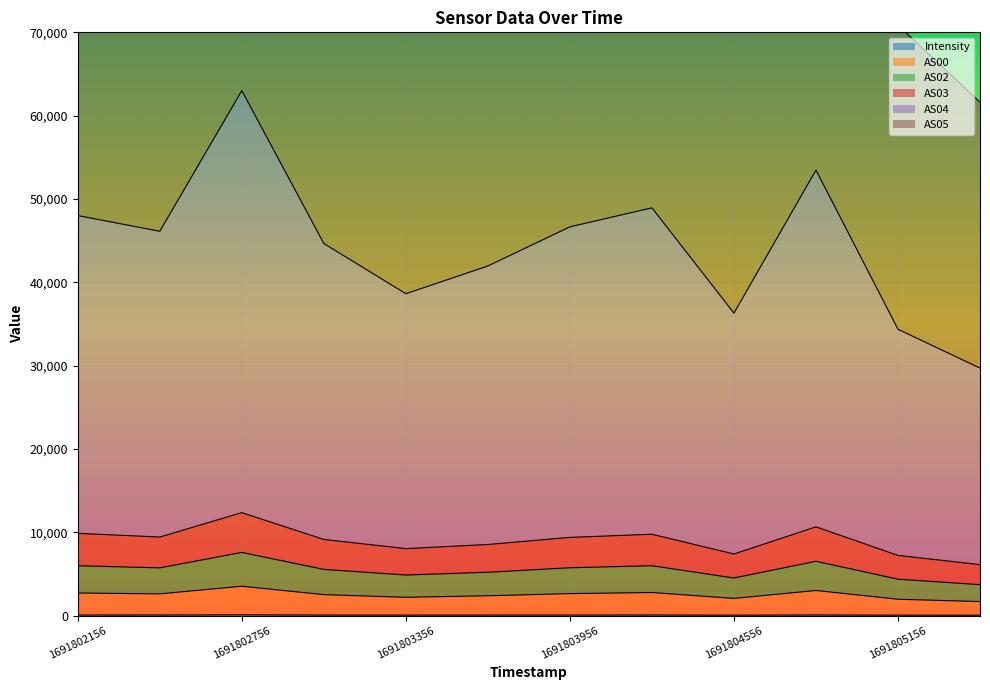

True or false: AS05 and AS04 intersect in this chart.

False